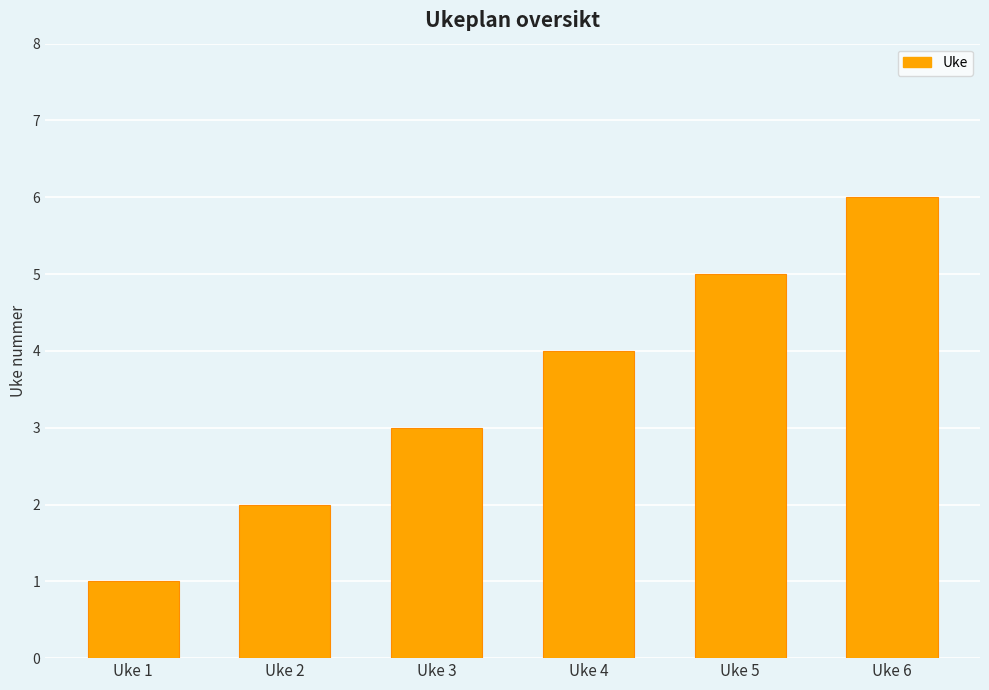

What is the ratio of the value at Uke 6 to the value at Uke 2?

3.0